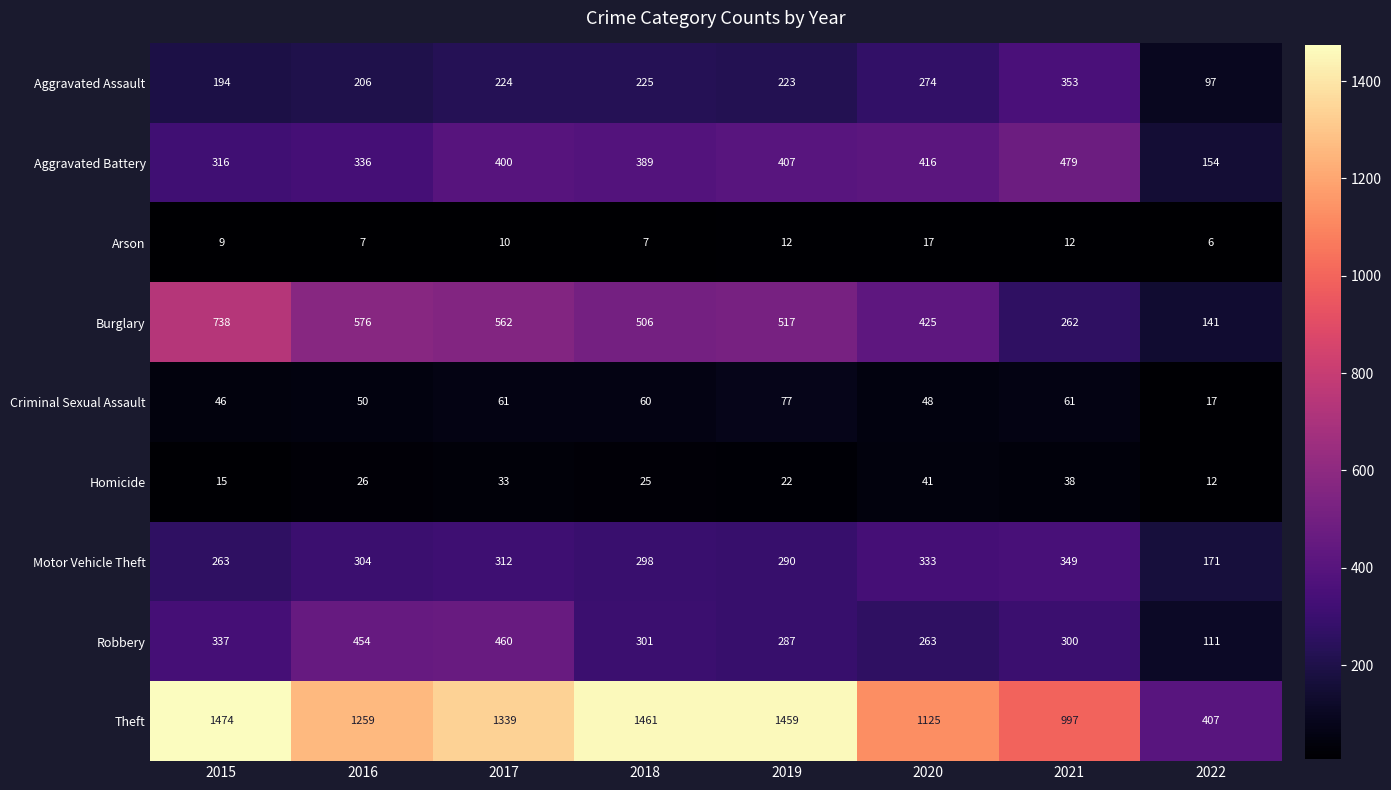

Rank the series at 2019 from highest to lowest value.

Theft, Burglary, Aggravated Battery, Motor Vehicle Theft, Robbery, Aggravated Assault, Criminal Sexual Assault, Homicide, Arson